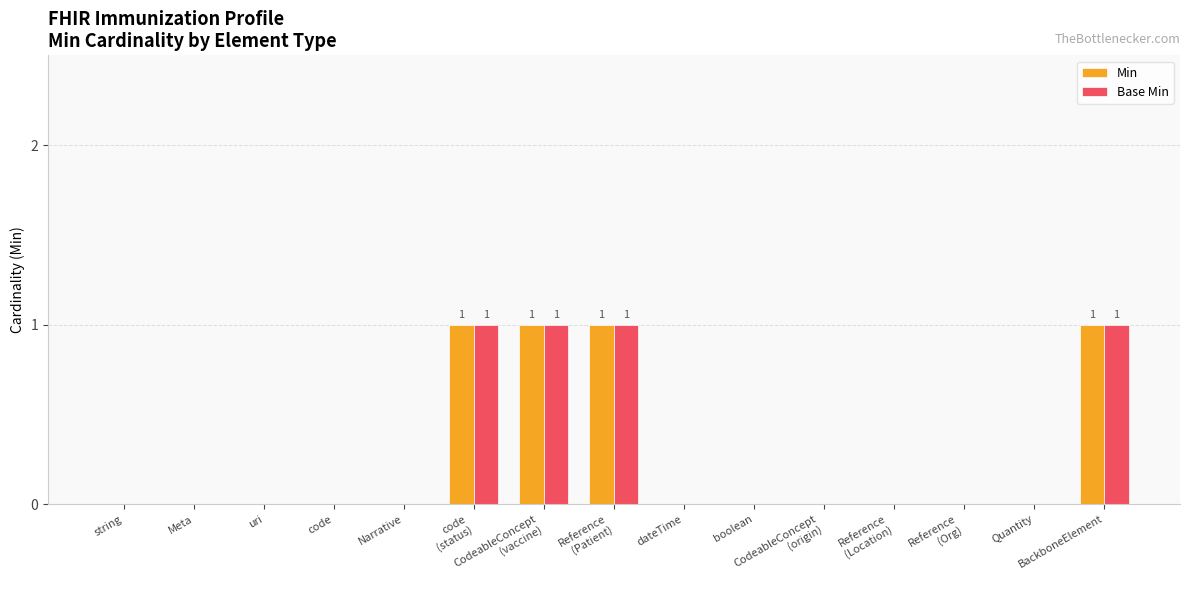

How many categories are shown in the chart?

15